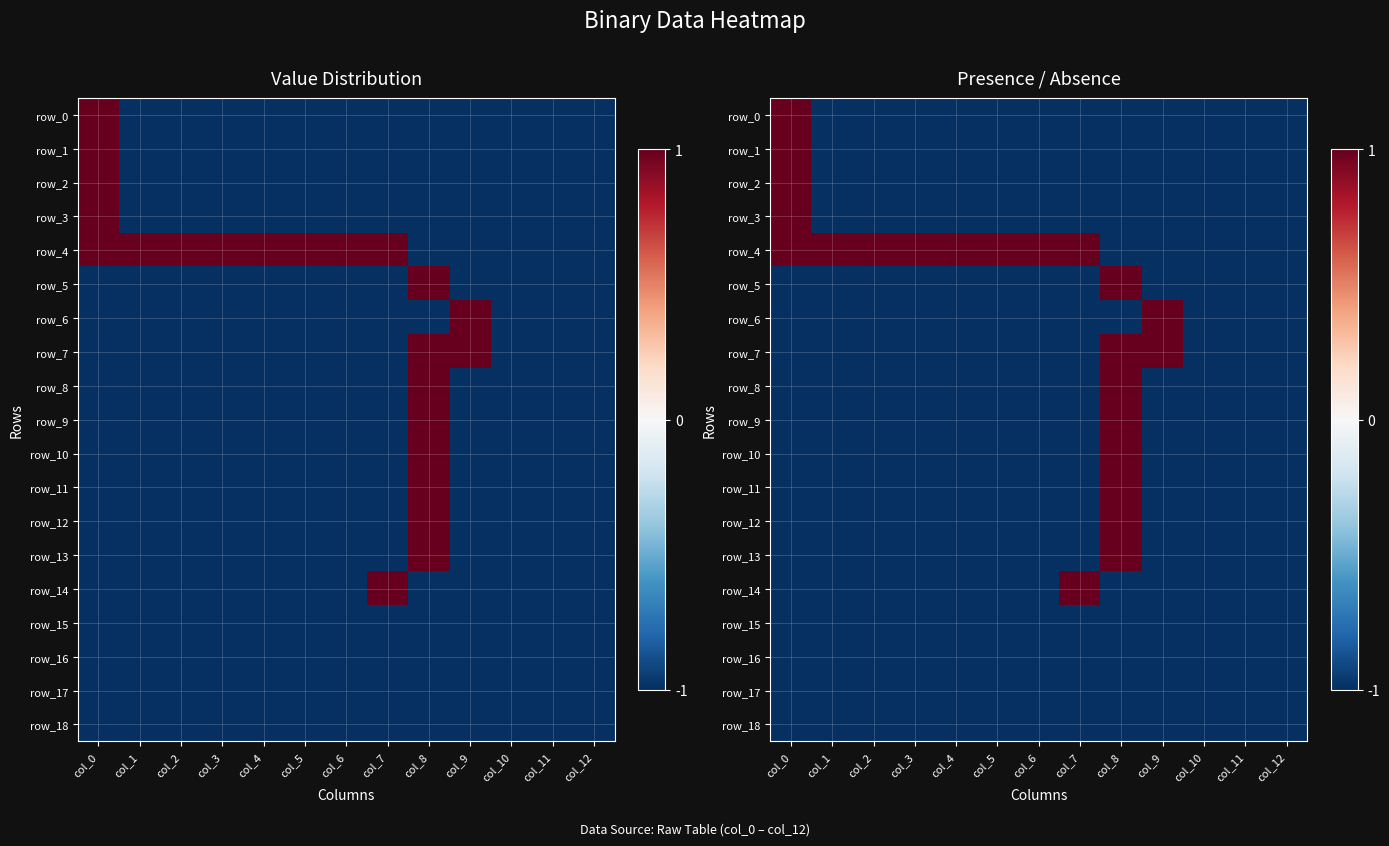

At col_9, list the series in order from smallest to largest.

row_0, row_1, row_2, row_3, row_4, row_5, row_8, row_9, row_10, row_11, row_12, row_13, row_14, row_15, row_16, row_17, row_18, row_6, row_7